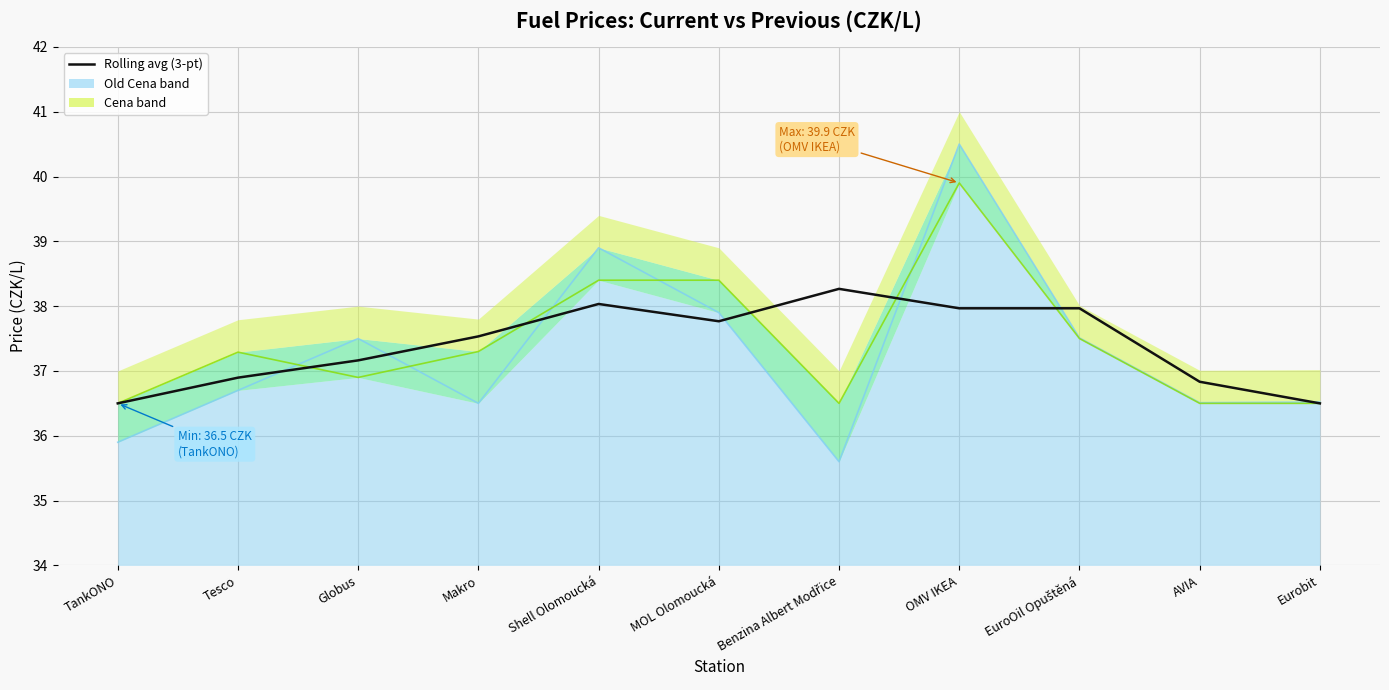

What is the value of the 6th point from the left?

37.8